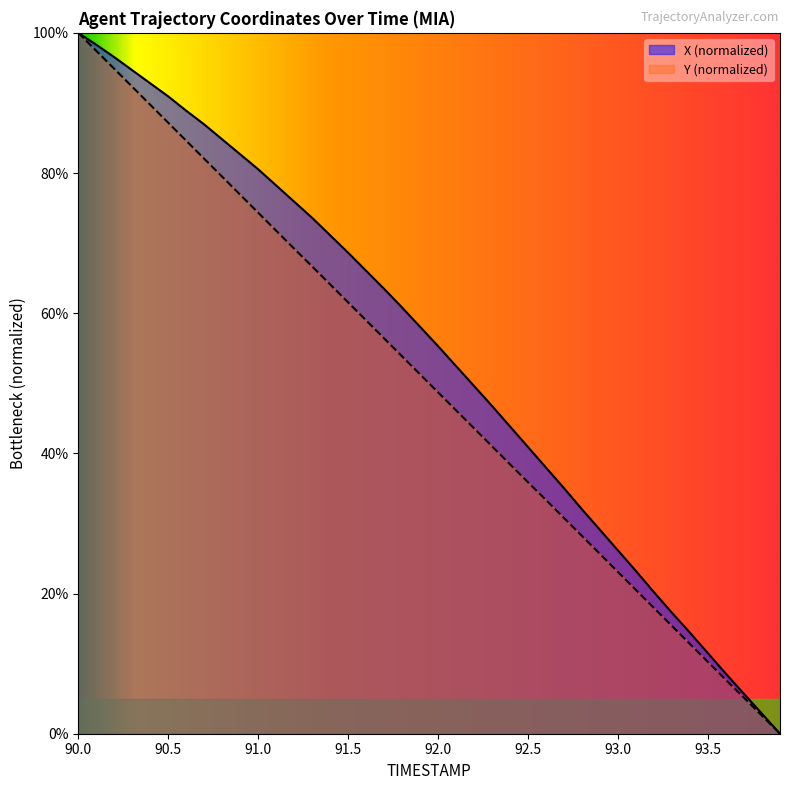

What is the difference between the maximum and minimum values in the X series?

100.0